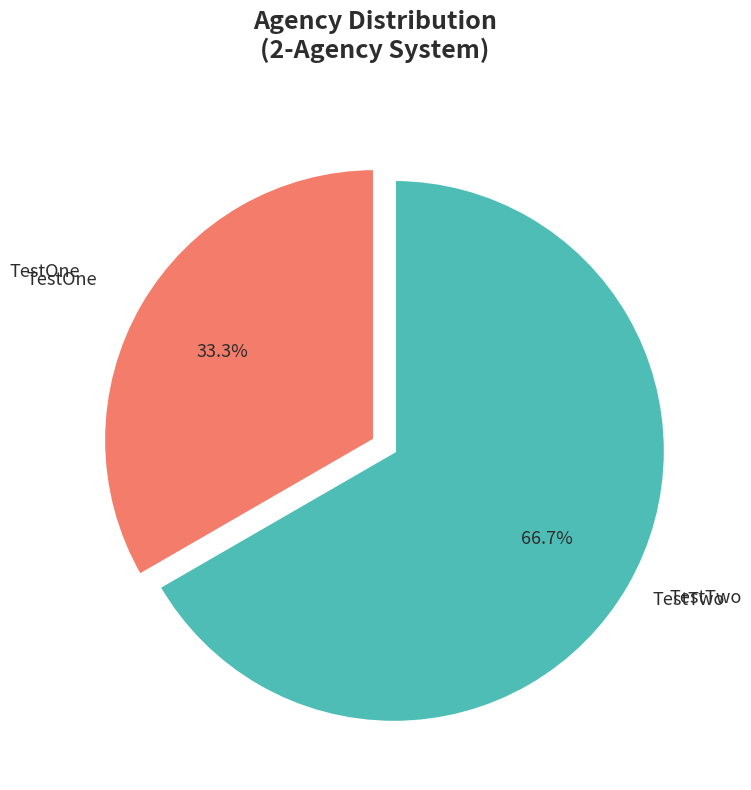

Is there a majority slice in this chart?

Yes